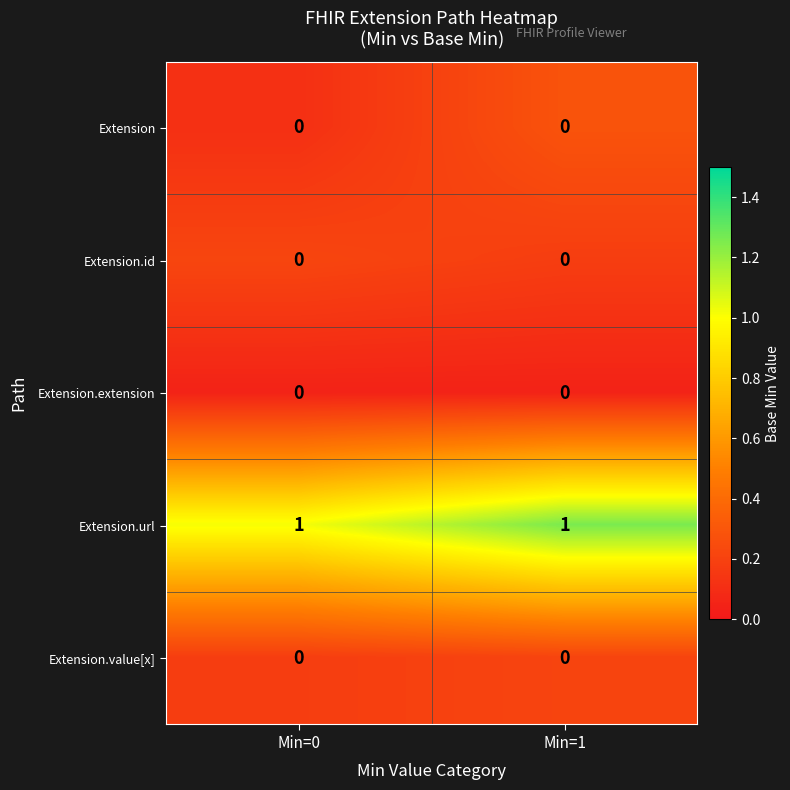

Reading left to right, what are all the values shown in this chart?

Extension: Min=0=0	Min=1=0
Extension.id: Min=0=0	Min=1=0
Extension.extension: Min=0=0	Min=1=0
Extension.url: Min=0=1	Min=1=1
Extension.value[x]: Min=0=0	Min=1=0